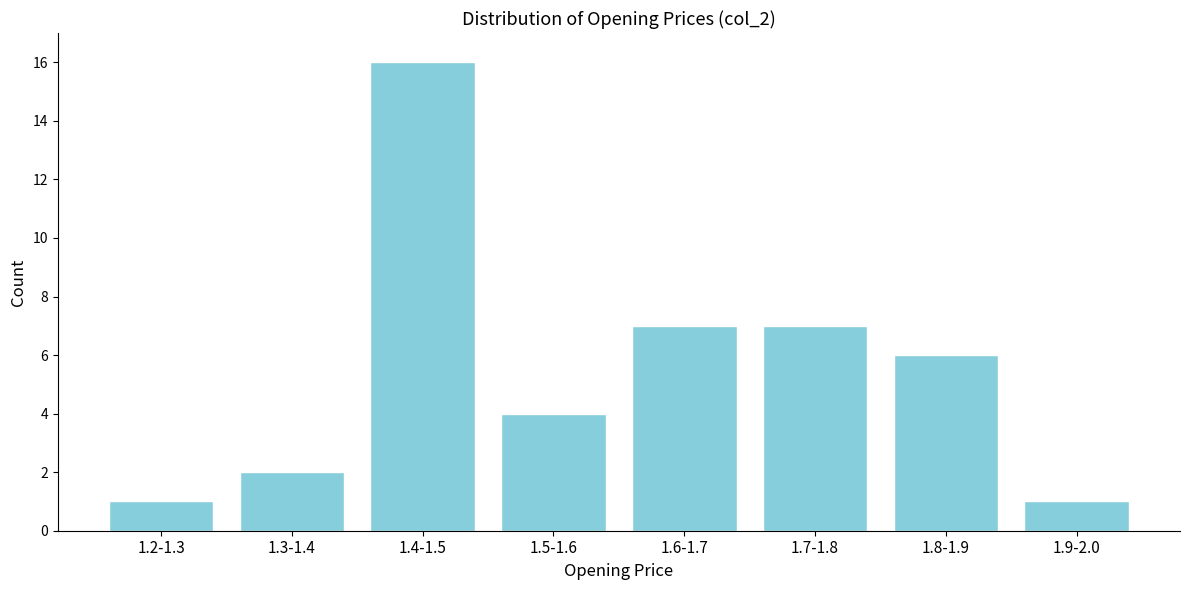

Reading left to right, transcribe all the data shown in this chart.

1.2-1.3=1	1.3-1.4=2	1.4-1.5=16	1.5-1.6=4	1.6-1.7=7	1.7-1.8=7	1.8-1.9=6	1.9-2.0=1